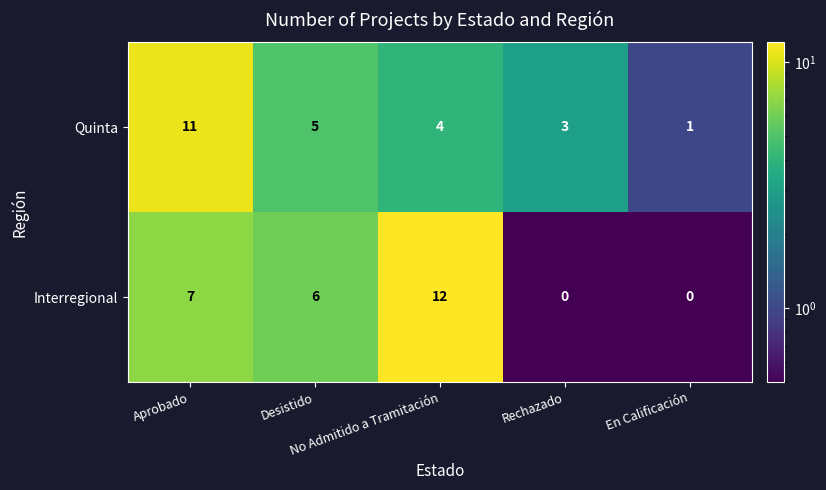

What is the difference between the maximum and minimum values in the Quinta series?

10